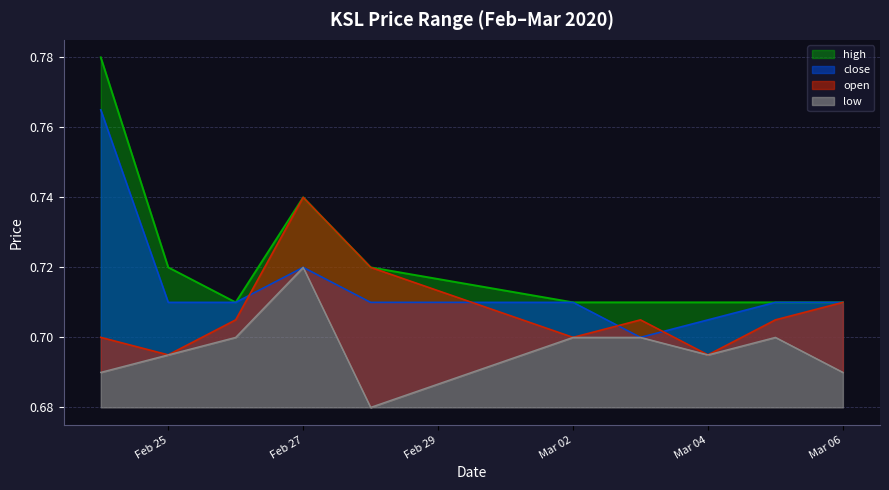

List the series in order of their overall mean, lowest first.

low, open, close, high